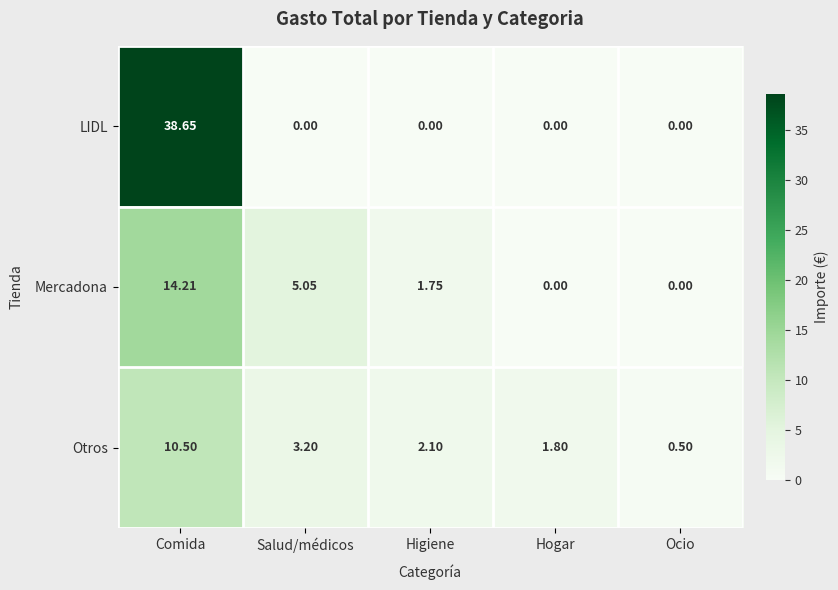

At which category does the chart reach its peak across all series?

Comida